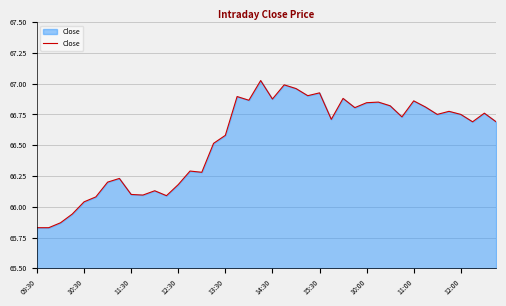

What is the difference between the maximum and minimum values?

1.2